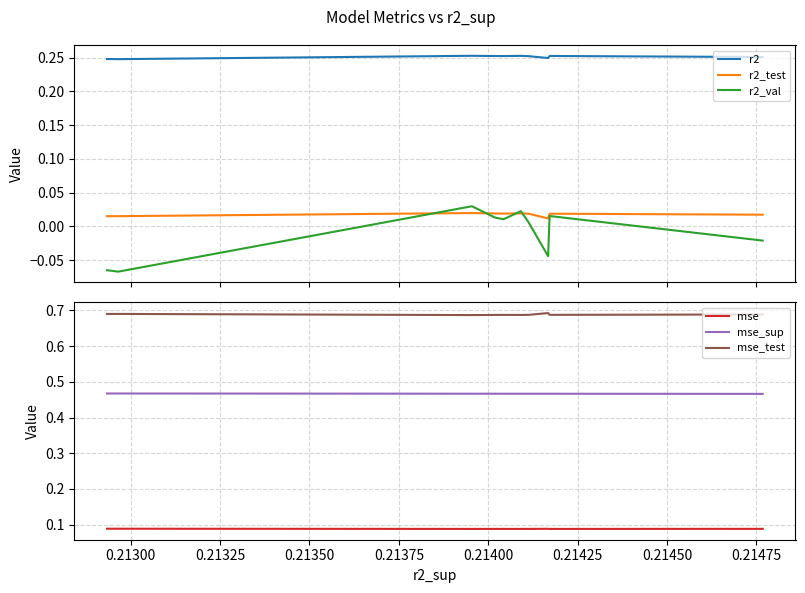

How many lines are shown in the chart?

6